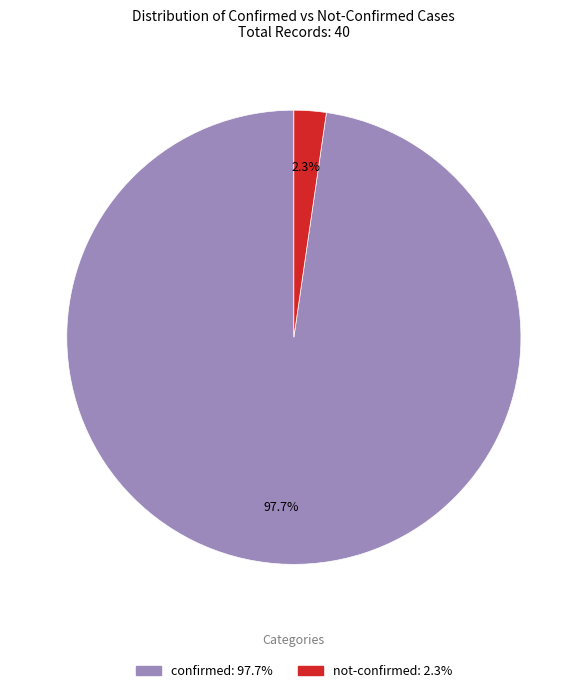

Between not-confirmed and confirmed, which is larger?

confirmed